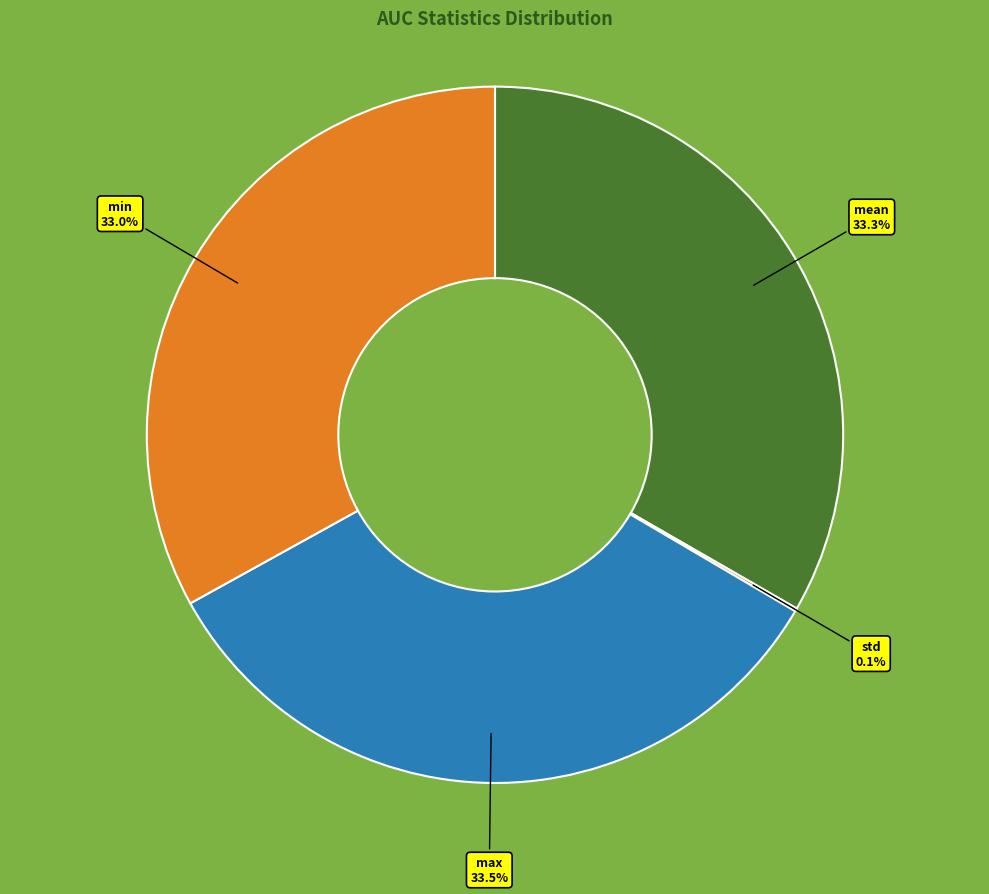

Combined, do mean and min account for over 50%?

Yes